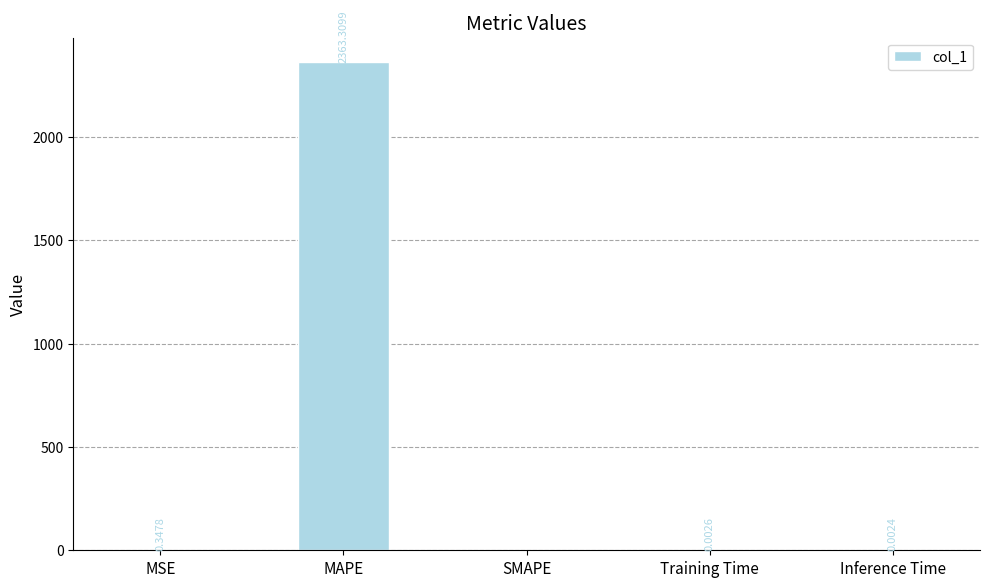

Between MAPE and Inference Time, which is larger?

MAPE